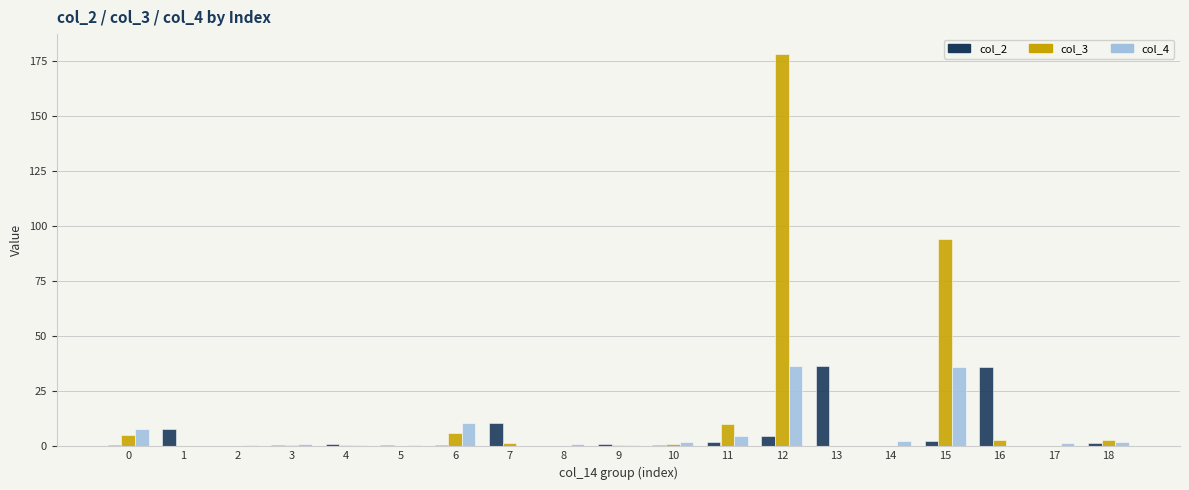

Which series has the largest total across all categories?

col_3